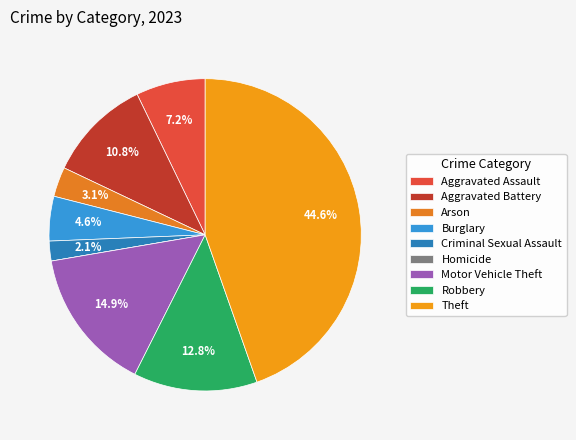

To the nearest percent, what is the average slice percentage?

11%